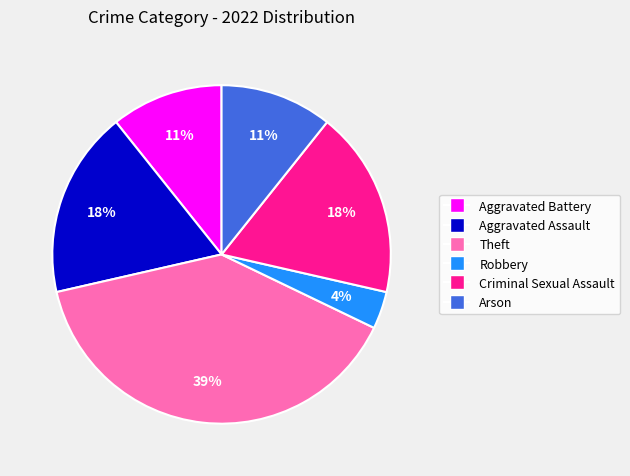

How many segments does this pie chart have?

6